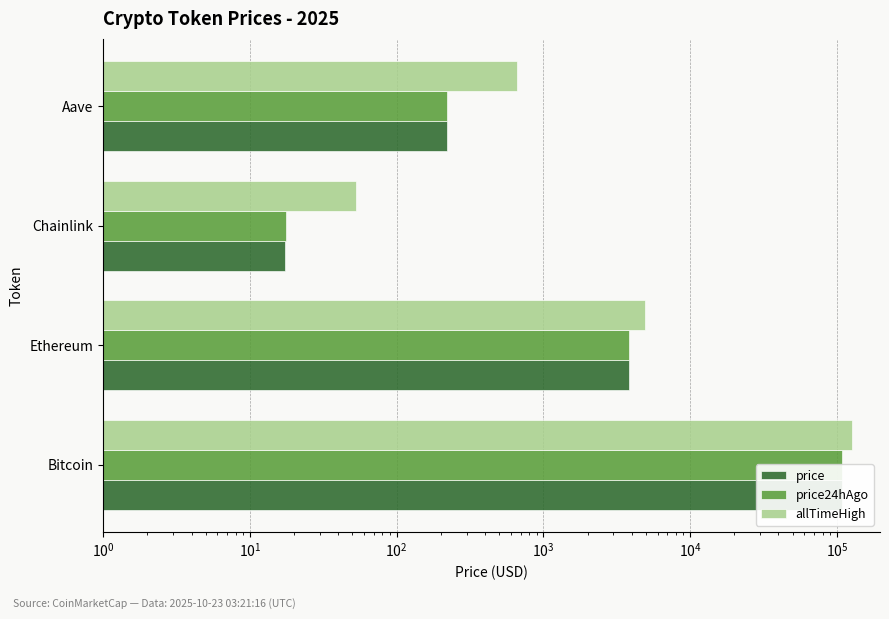

Is it true that price equals 218.7 at Aave?

True